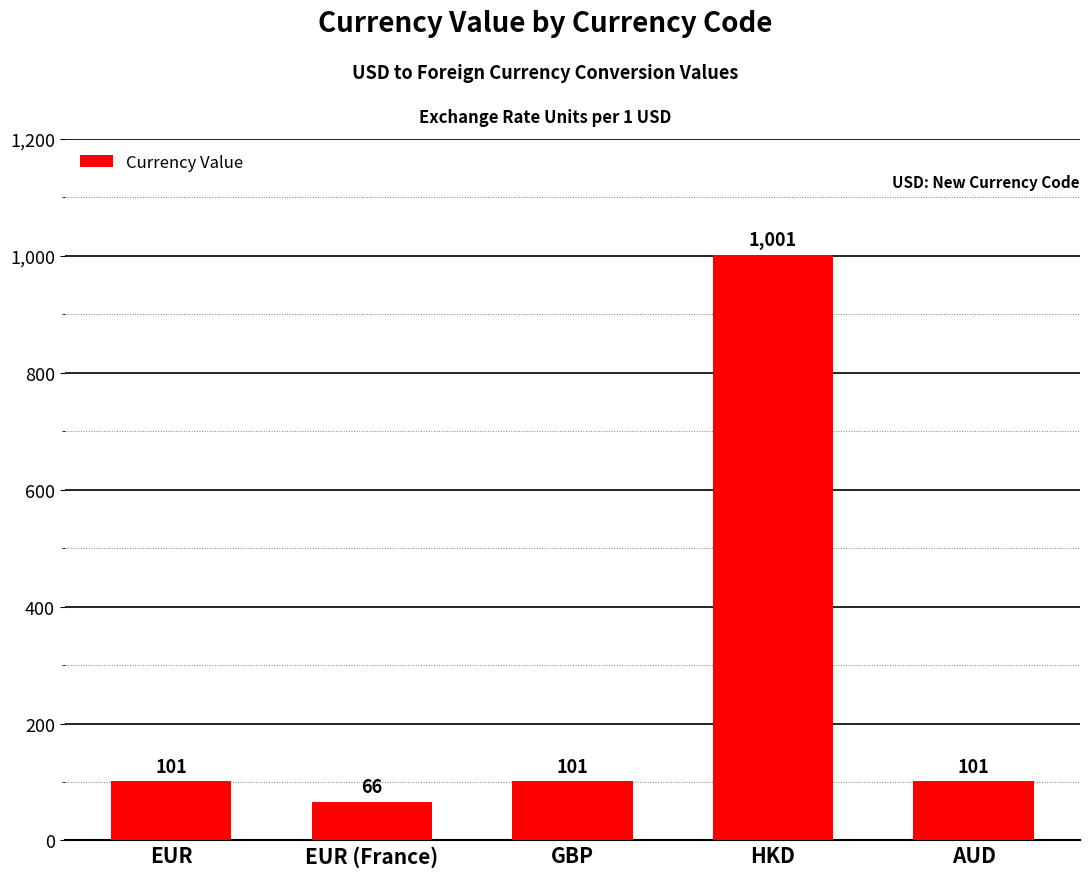

How many series are shown in this chart?

1